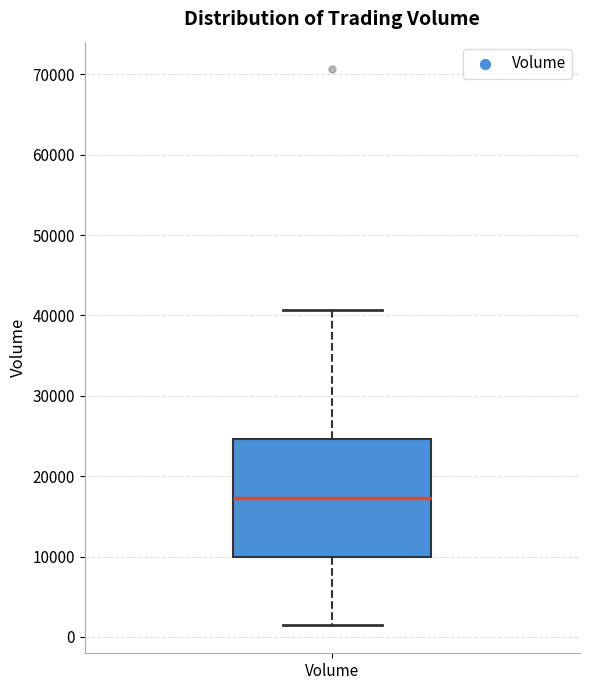

Read this box plot against the y-axis: the position of the median line, the range covered by the box, and the ends of both whiskers. The values are not printed on the chart, so give them approximately, as read against the axis.

median 17000, box 10000 to 25000, whiskers 1000 to 41000